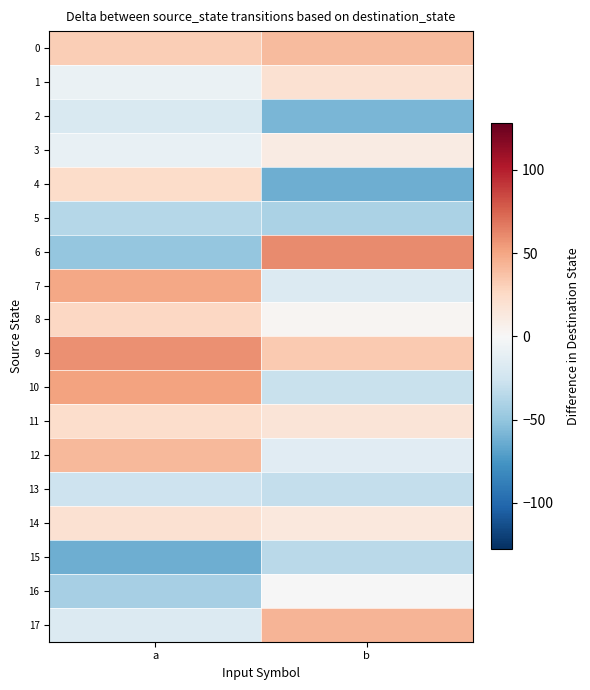

Which label corresponds to the smallest value in the chart?

b